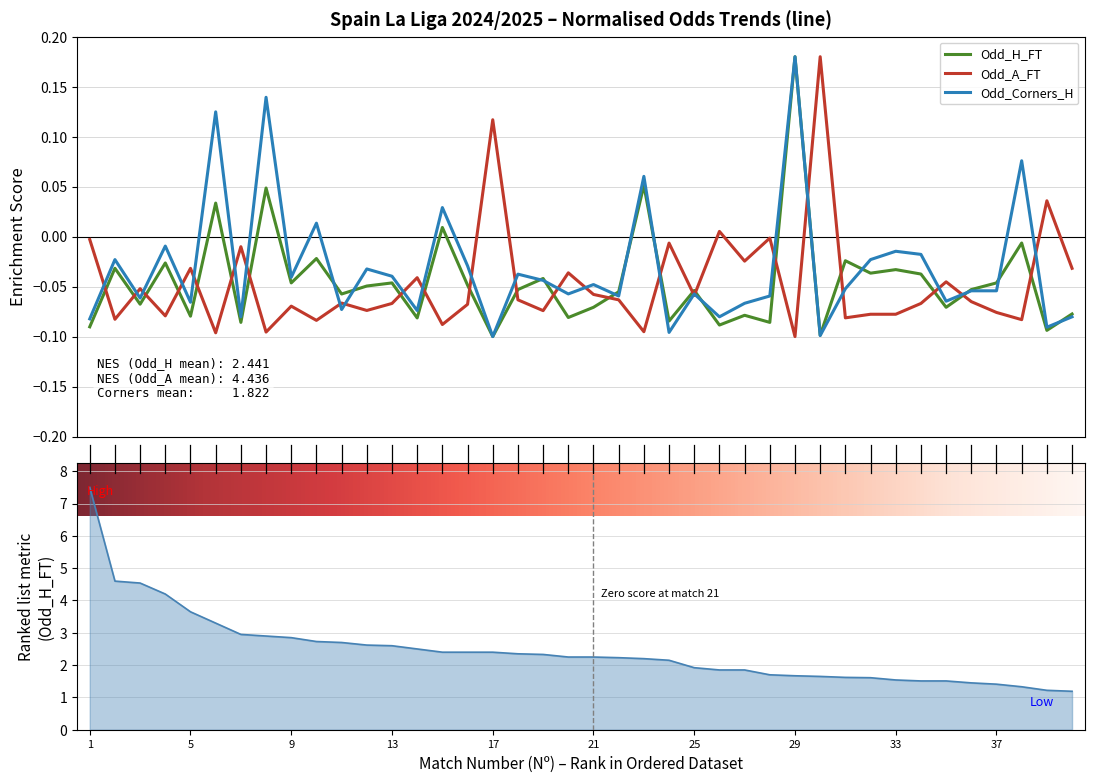

Which category has the lowest value across all series?

17